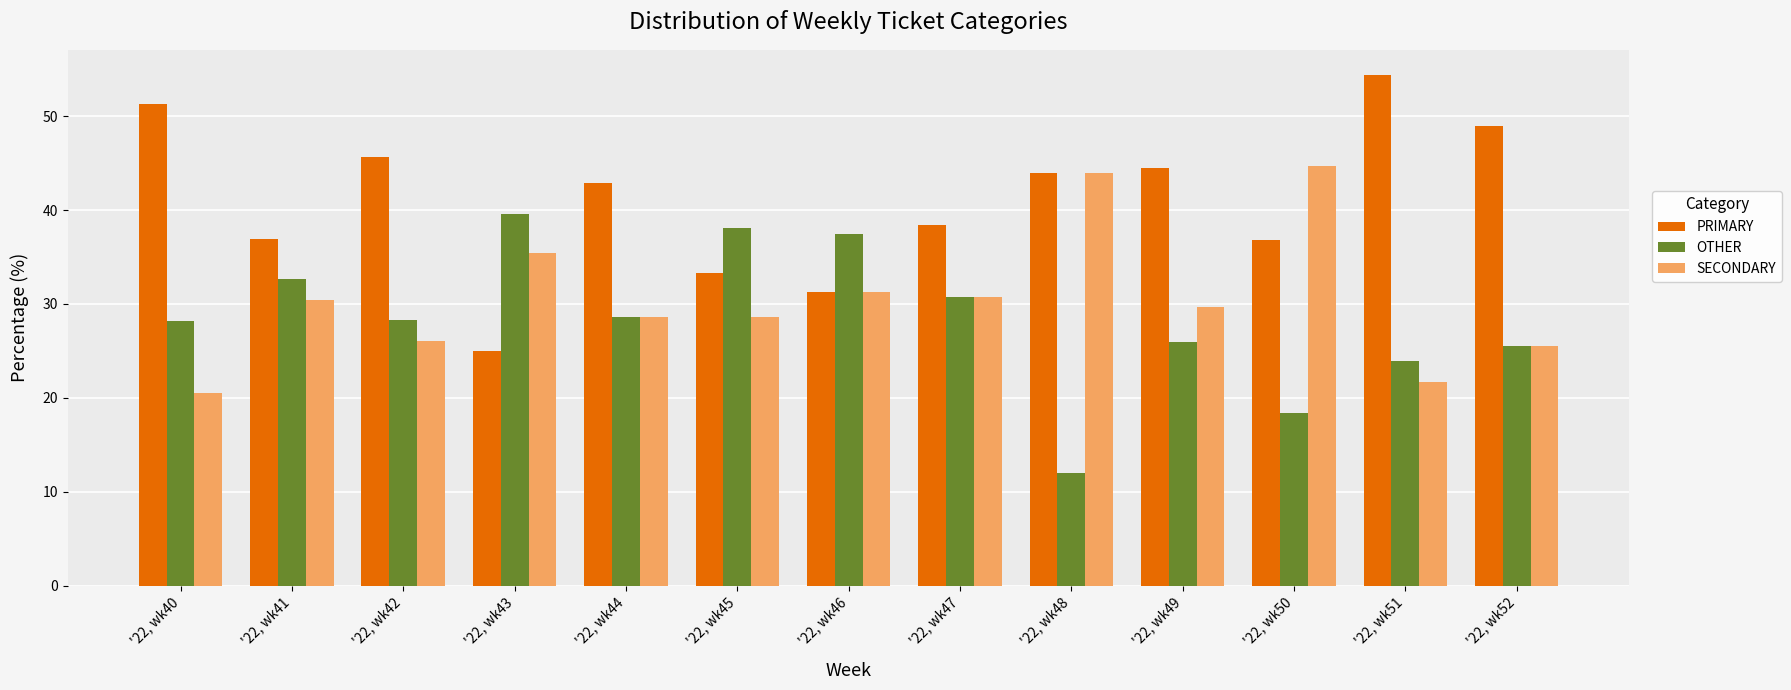

What is the sum of the OTHER values at '22, wk47 and '22, wk51?

54.7